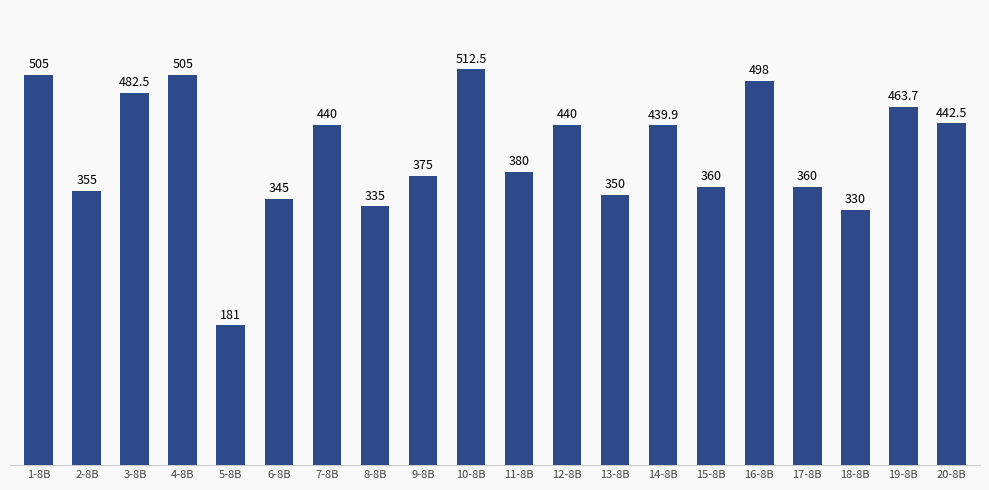

What is the greatest value displayed?

512.5